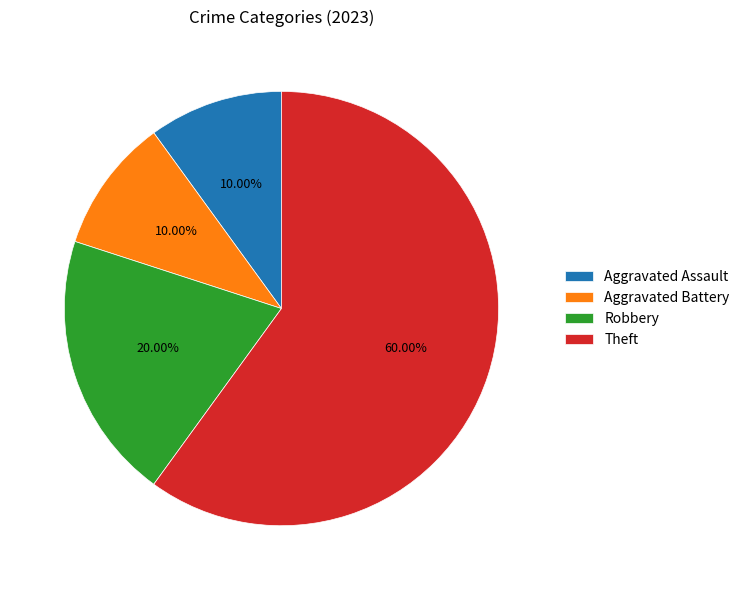

To the nearest percent, what is the difference between the Theft and Robbery slice percentages?

40%